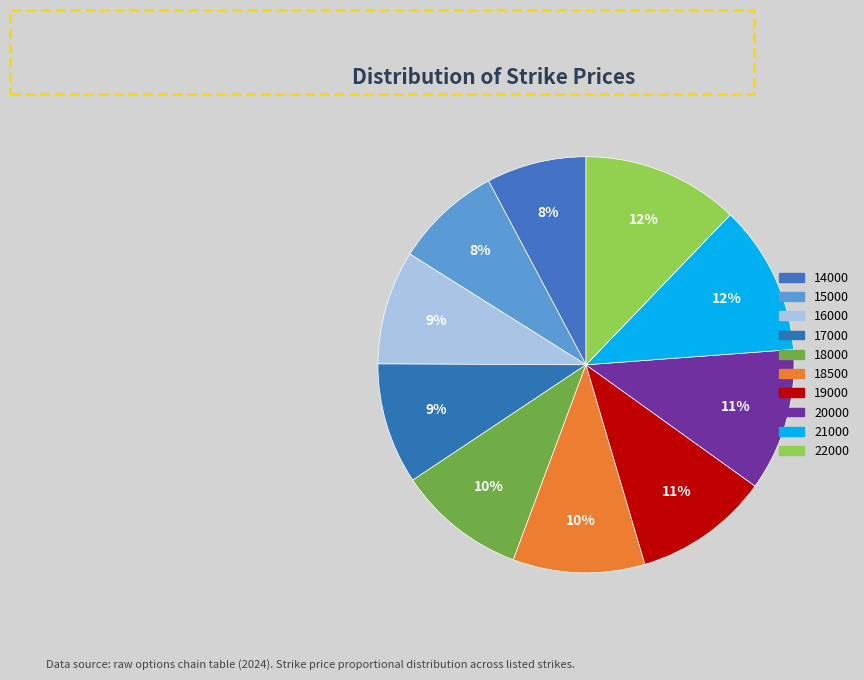

What percentage do 16000 and 18500 together represent?

19.1%